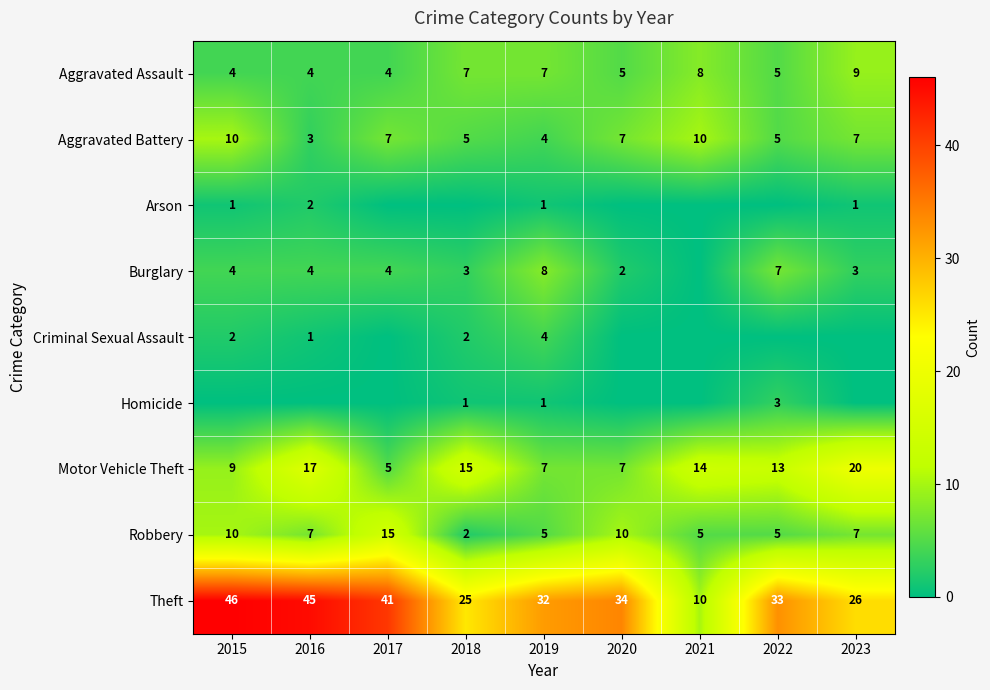

What is the total value across all series at 2019?

69